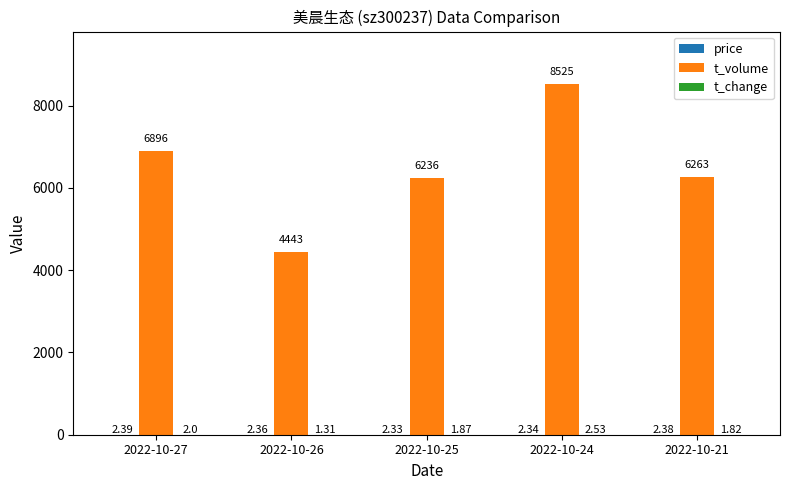

What is the total value across all series at 2022-10-26?

4446.7